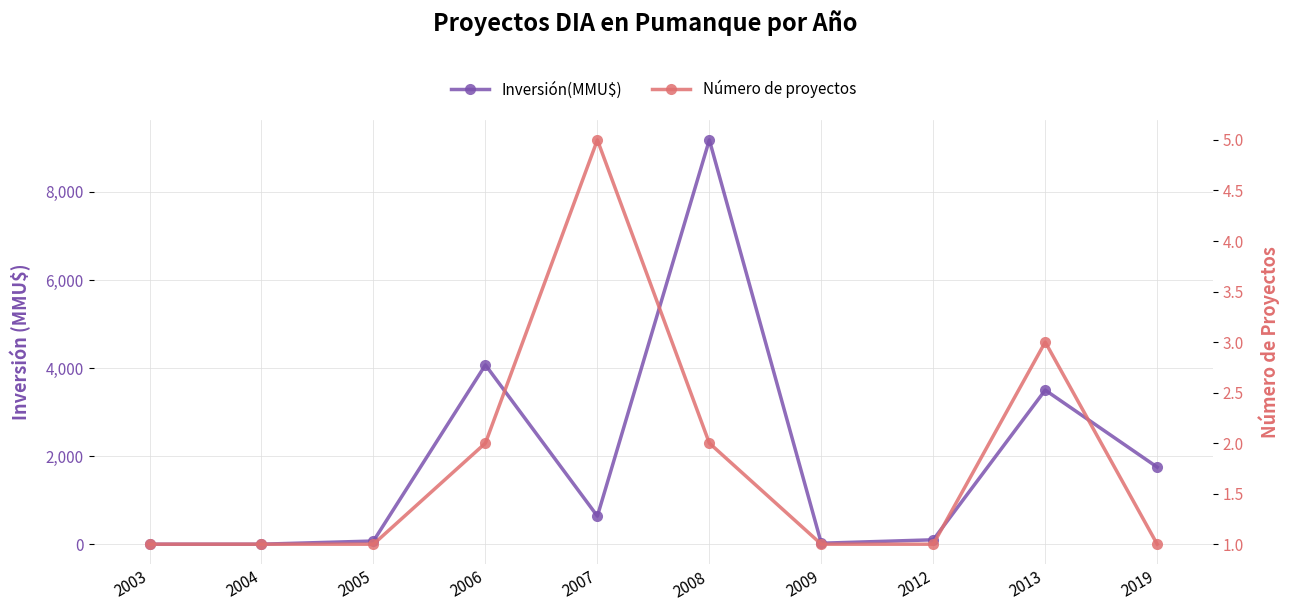

True or false: Inversión(MMU$) has more than 2 interior local peaks.

True